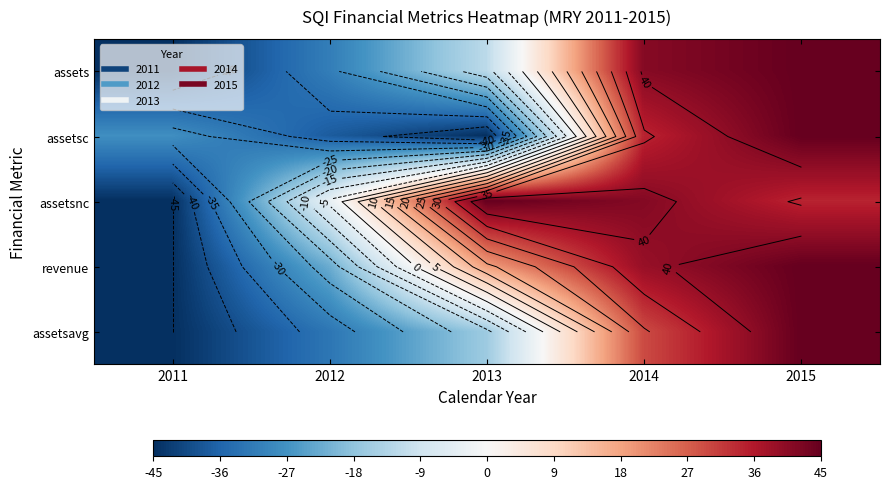

List the labels in order of assetsavg value, smallest first.

2011, 2012, 2013, 2014, 2015